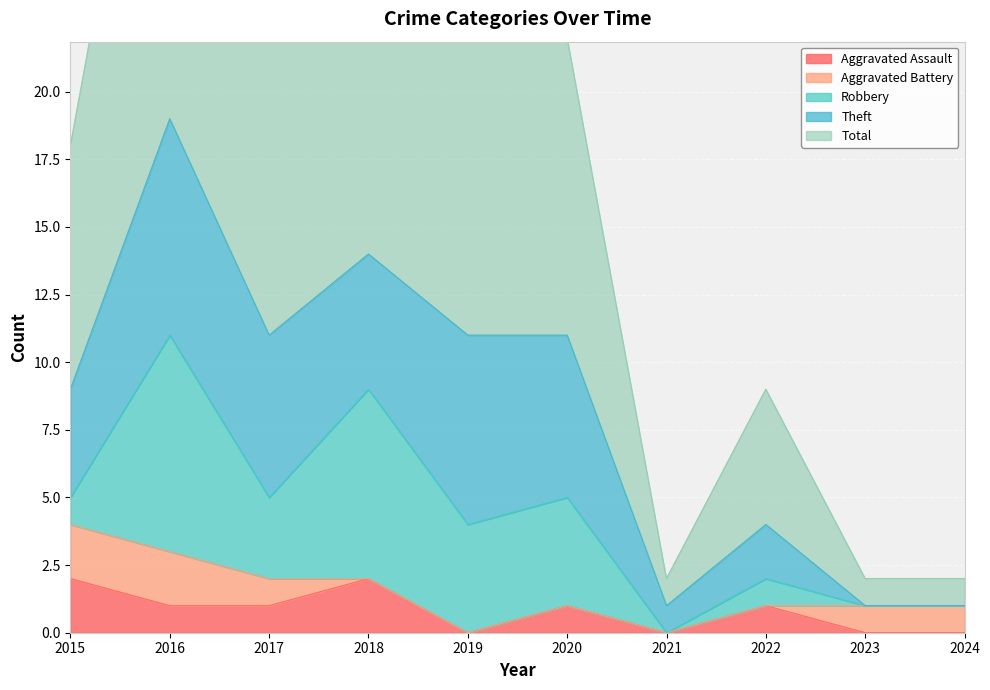

True or false: Aggravated Battery has a value of 2 at 2016.

True